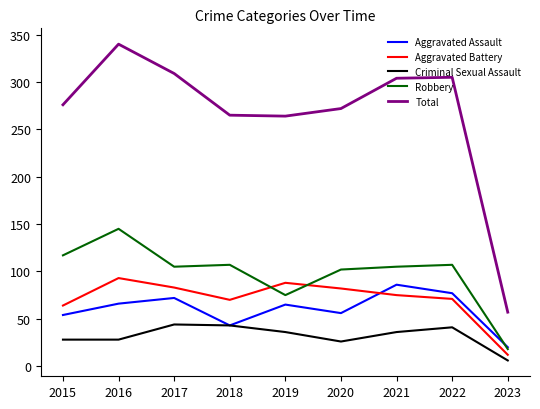

True or false: Total and Aggravated Battery intersect in this chart.

False